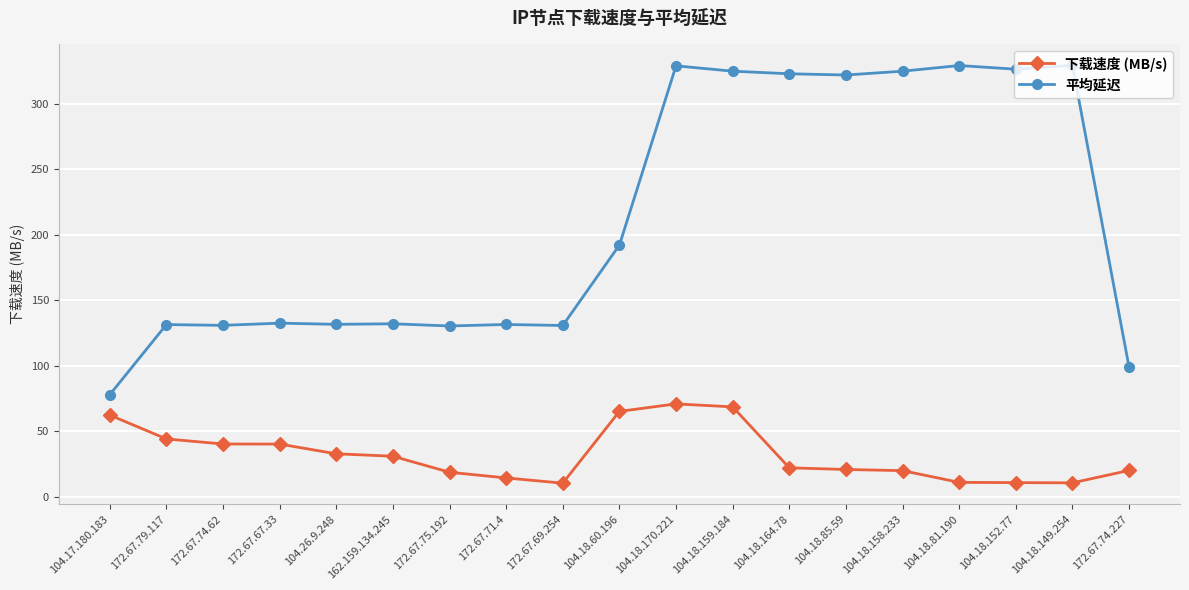

Is this an area chart (filled region under the line)?

No